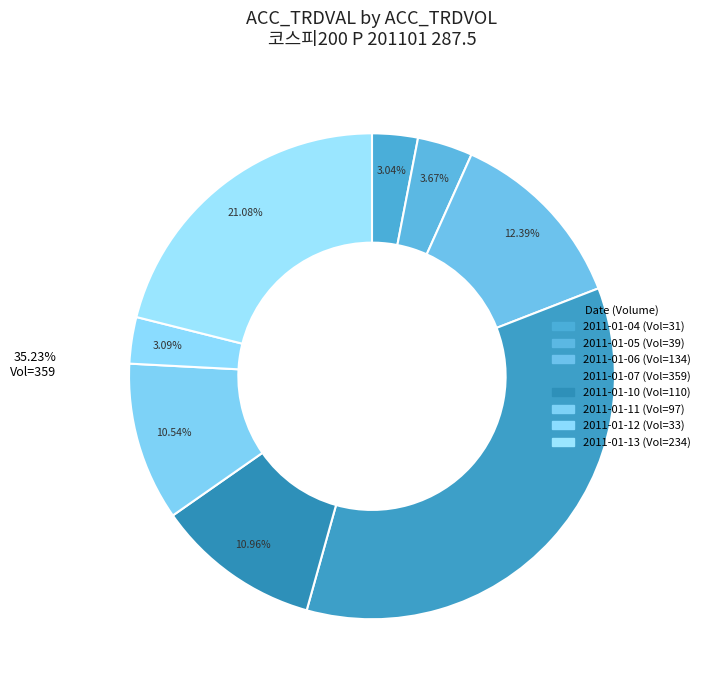

What is the total percentage of 31 and 359?

38.3%